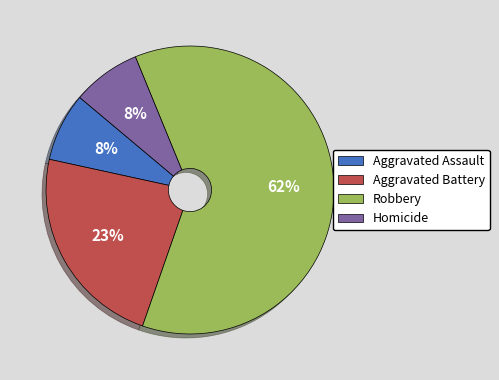

Combined, do Aggravated Battery and Aggravated Assault account for over 50%?

No